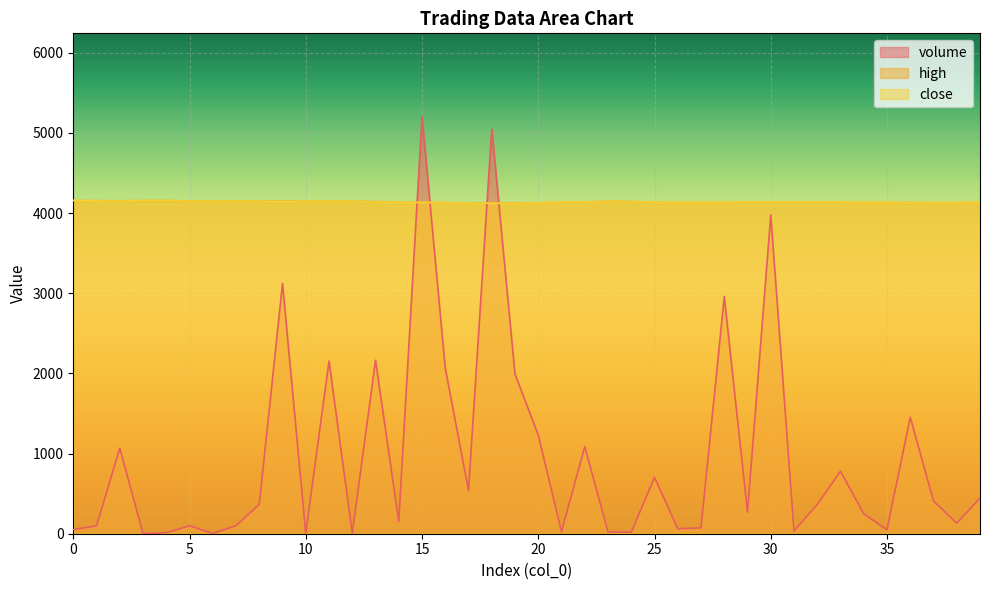

Reading right to left, extract all data points from this chart.

volume: 444.6	130.7	409.0	1452.9	48.9	248.1	778.9	365.7	34.8	3975.5	269.7	2957.5	72.4	62.8	702.6	18.1	22.3	1086.9	25.0	1229.7	1991.4	5047.5	541.0	2065.6	5201.9	153.2	2164.0	2.8	2154.2	3.0	3121.7	365.3	100.0	2.5	98.4	12.0	0.1	1066.8	97.8	53.0
high: 4139.0	4130.0	4131.0	4133.0	4134.0	4135.0	4137.0	4140.0	4137.0	4140.0	4139.0	4134.0	4134.0	4134.0	4137.0	4144.0	4147.0	4140.0	4138.0	4128.0	4127.0	4130.0	4123.0	4132.0	4135.0	4137.0	4143.0	4148.0	4148.0	4148.0	4148.0	4148.0	4150.0	4147.0	4150.0	4157.0	4156.0	4153.0	4155.0	4157.0
close: 4137.0	4130.0	4131.0	4130.0	4134.0	4134.0	4137.0	4140.0	4137.0	4140.0	4139.0	4134.0	4134.0	4134.0	4135.0	4144.0	4147.0	4138.0	4138.0	4128.0	4122.0	4123.0	4123.0	4132.0	4132.0	4135.0	4136.0	4148.0	4148.0	4148.0	4143.0	4148.0	4150.0	4147.0	4150.0	4157.0	4156.0	4151.0	4152.0	4157.0